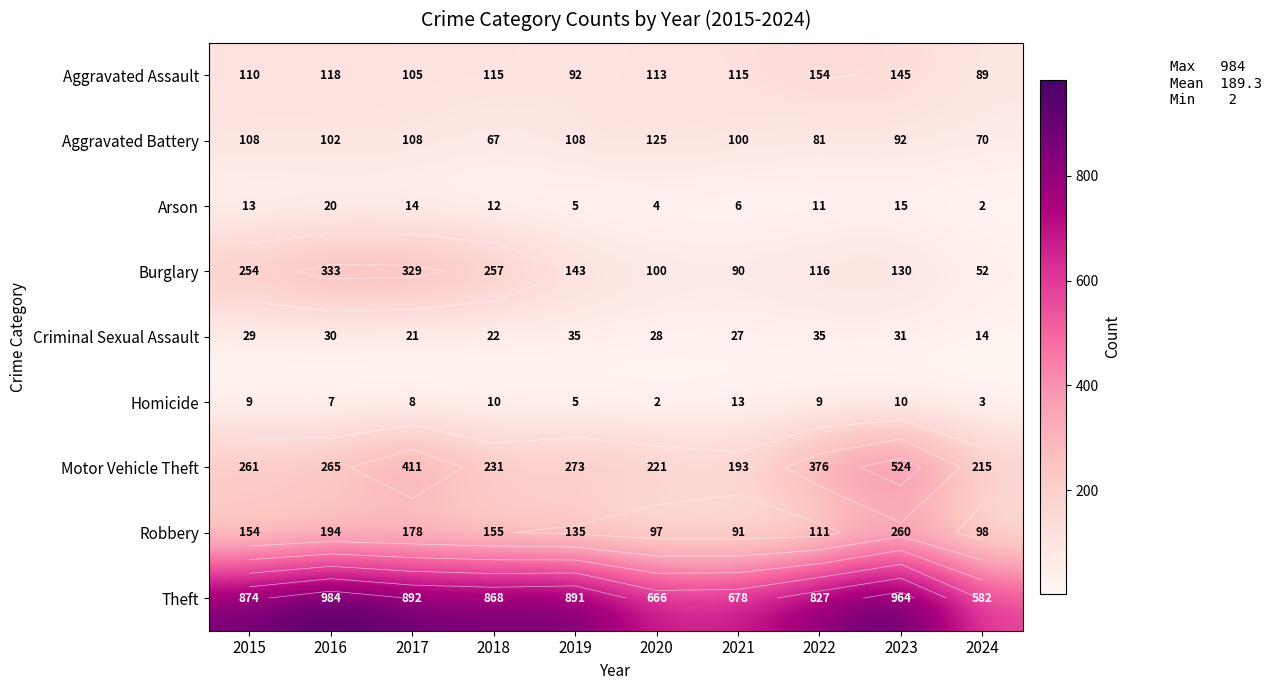

At which label does Criminal Sexual Assault reach its peak?

2019